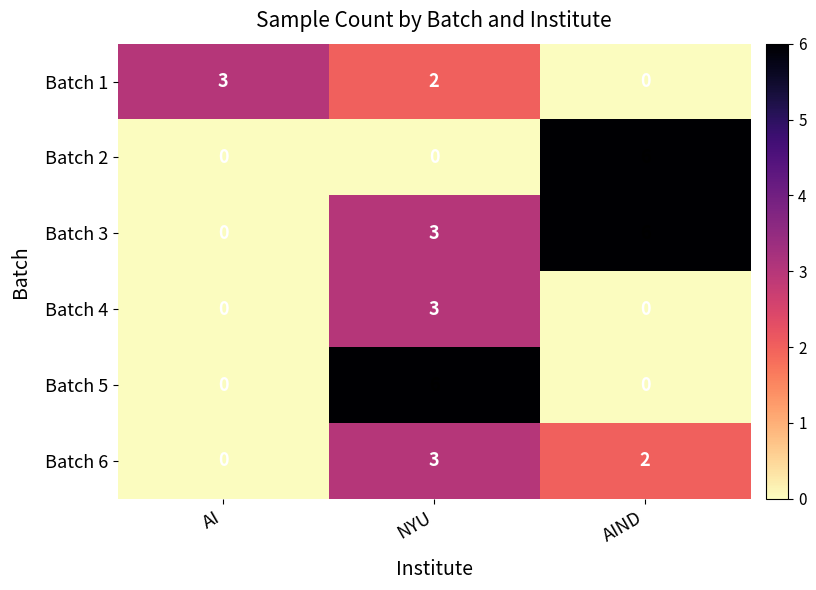

What is the sum of all Batch 6 values?

5